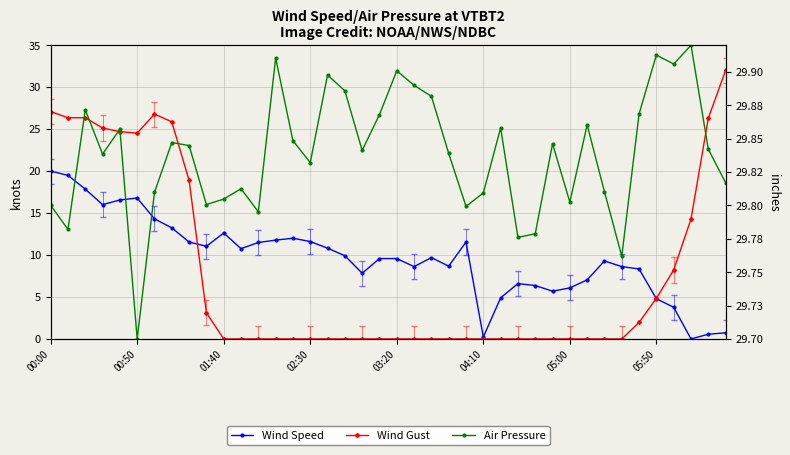

What is the maximum value shown in the chart?

32.0